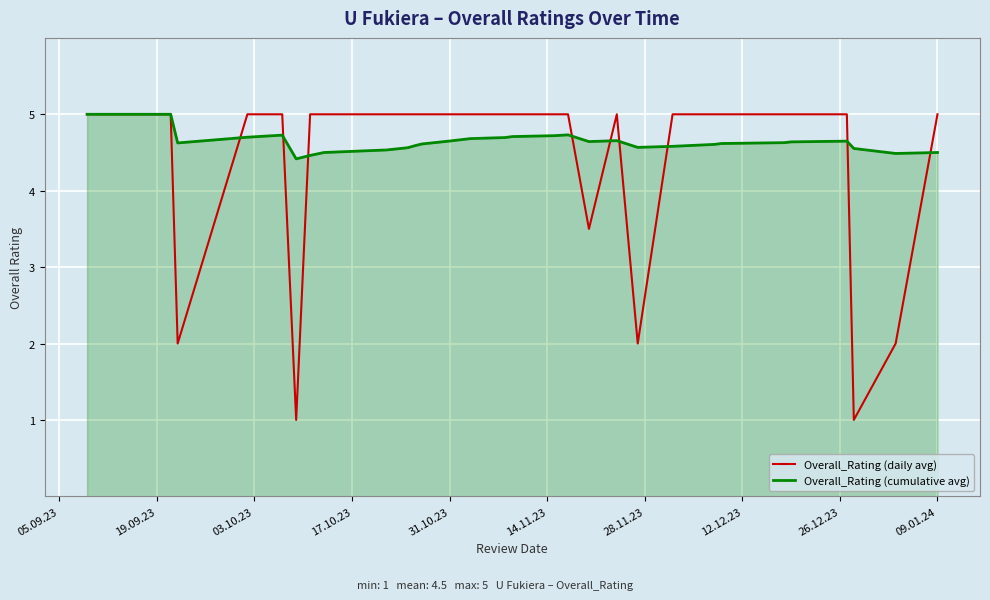

Which series has the widest spread of values?

Overall_Rating (daily avg)